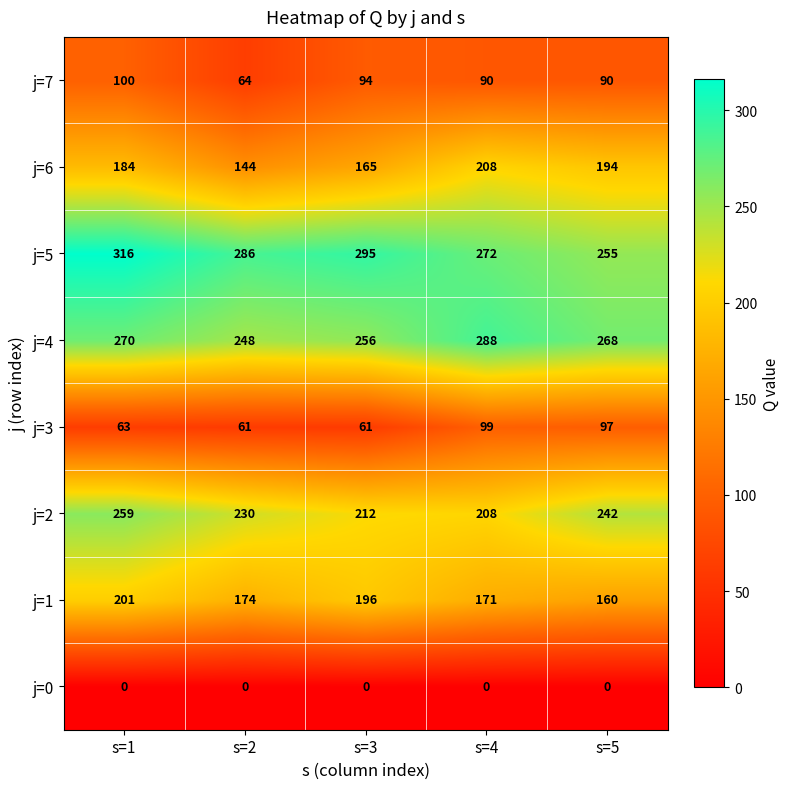

Rank the series by their maximum value, from lowest to highest.

j=0, j=3, j=7, j=1, j=6, j=2, j=4, j=5